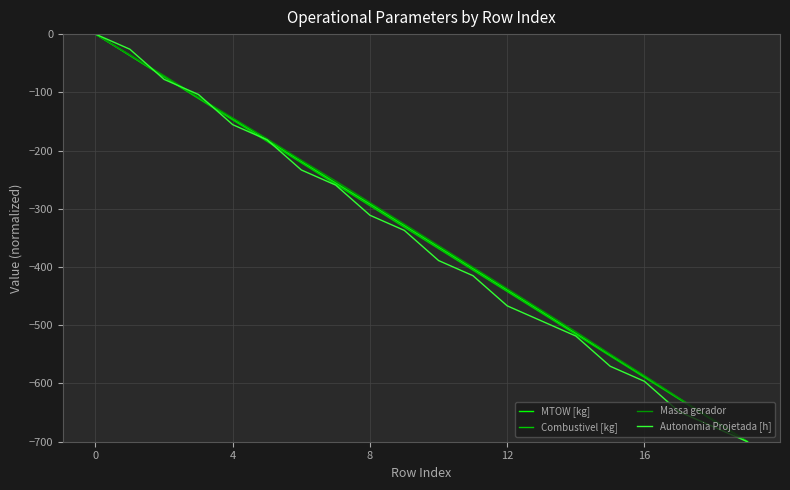

What is the smallest value displayed?

-700.0